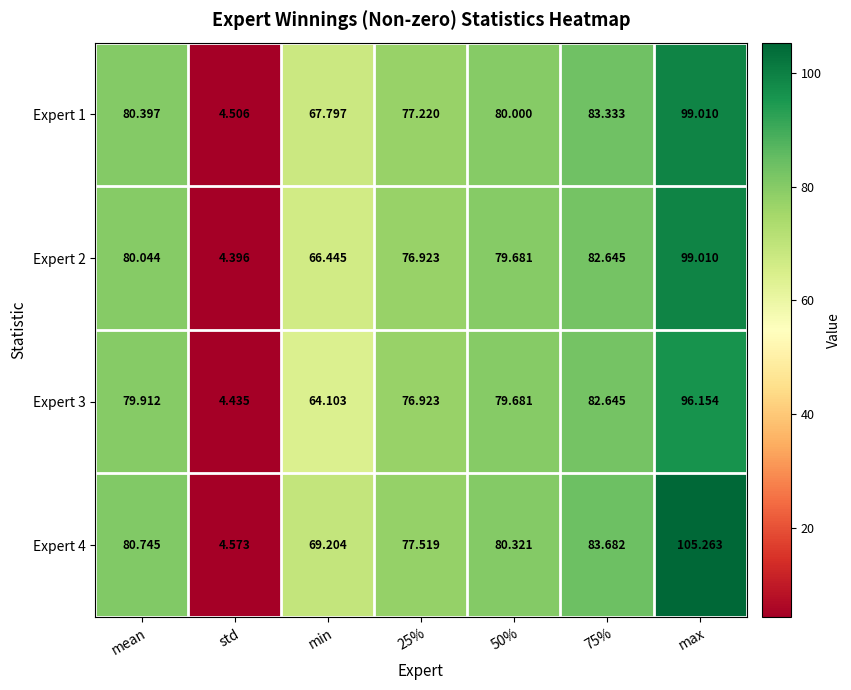

Which series has the largest range (max minus min)?

Expert 4